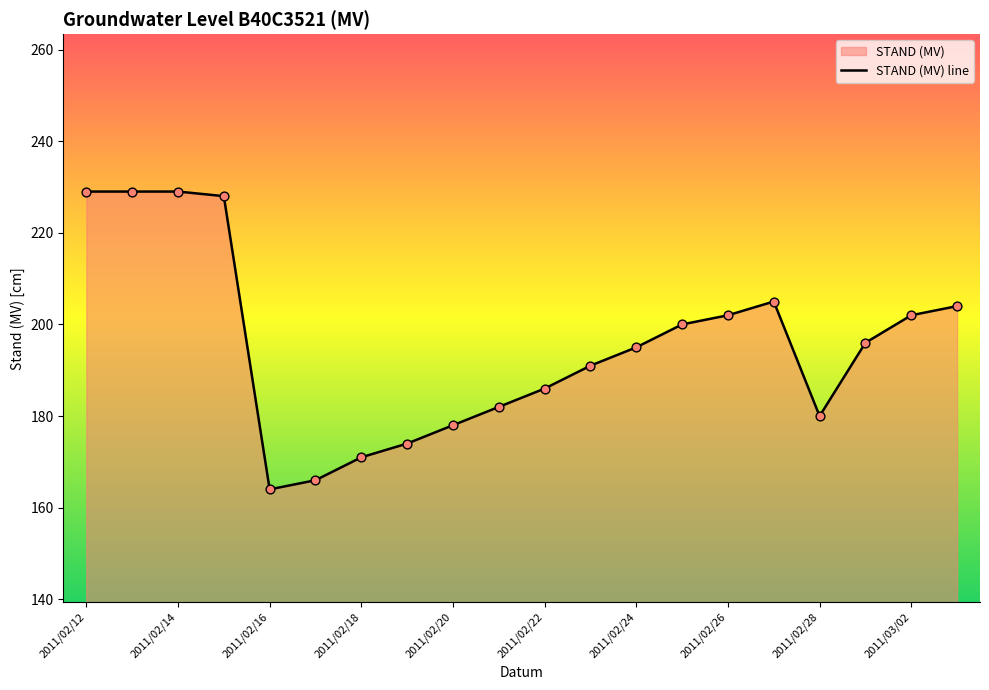

What is the ratio of the value at 2011/02/12 to the value at 2011/02/18?

1.3